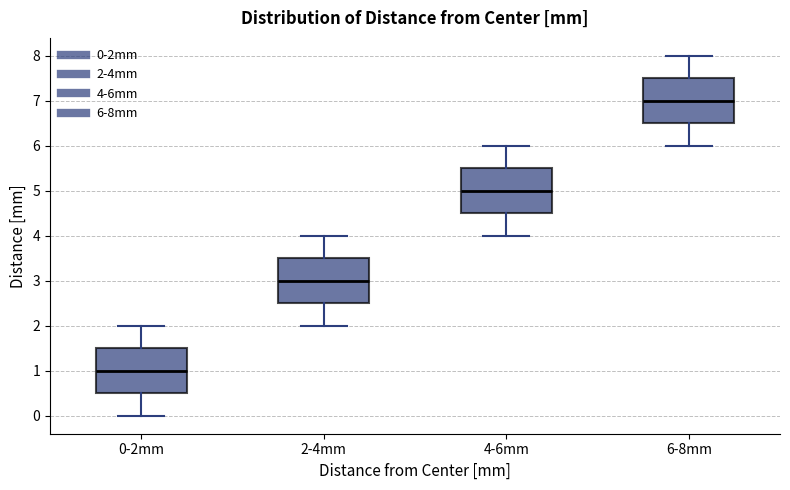

Reading left to right, transcribe this box plot: for each box, give where its median line is, the range the box spans, and where its two whiskers end, as read against the y-axis. The values are not printed on the chart, so give them approximately, as read against the axis.

0-2mm: median 1.0, box 0.5 to 1.5, whiskers 0.0 to 2.0
2-4mm: median 3.0, box 2.5 to 3.5, whiskers 2.0 to 4.0
4-6mm: median 5.0, box 4.5 to 5.5, whiskers 4.0 to 6.0
6-8mm: median 7.0, box 6.5 to 7.5, whiskers 6.0 to 8.0